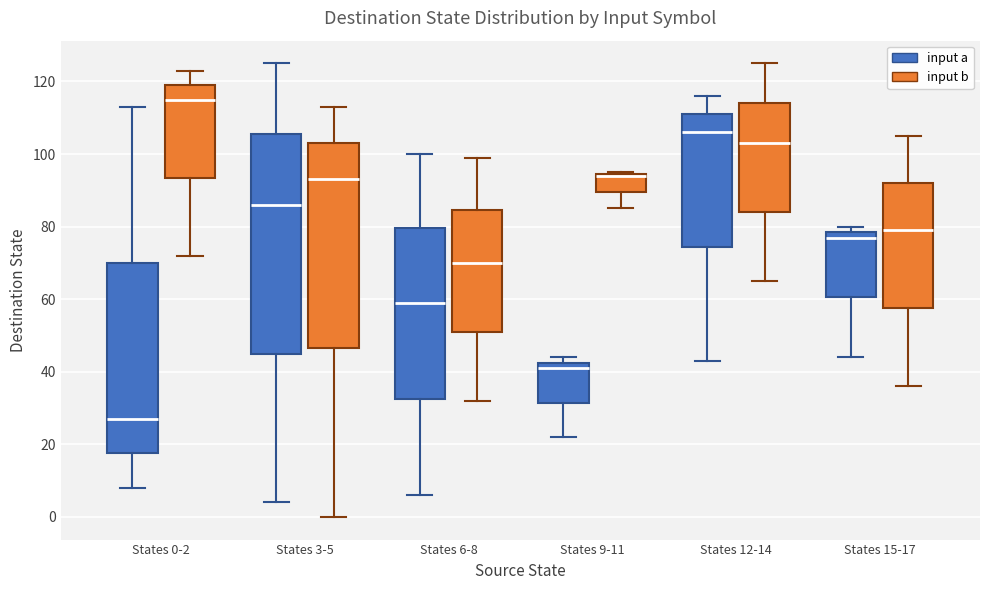

Where does the median line of the box for States 12-14 (input b) sit on the y-axis? The values are not printed on the chart, so give them approximately, as read against the axis.

104